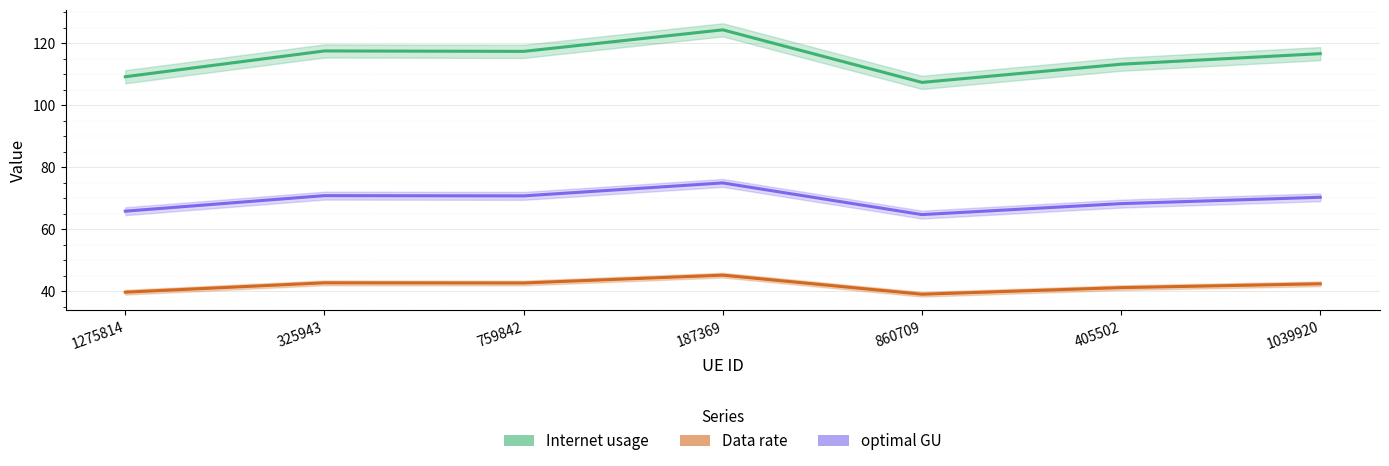

What is the label of the 2nd point from the left?

325943